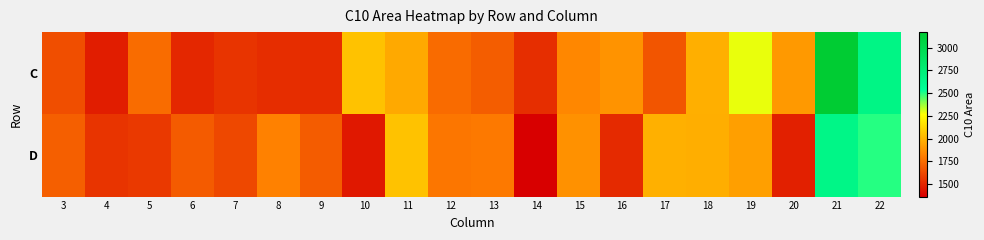

Rank the series by their average value, from lowest to highest.

D, C